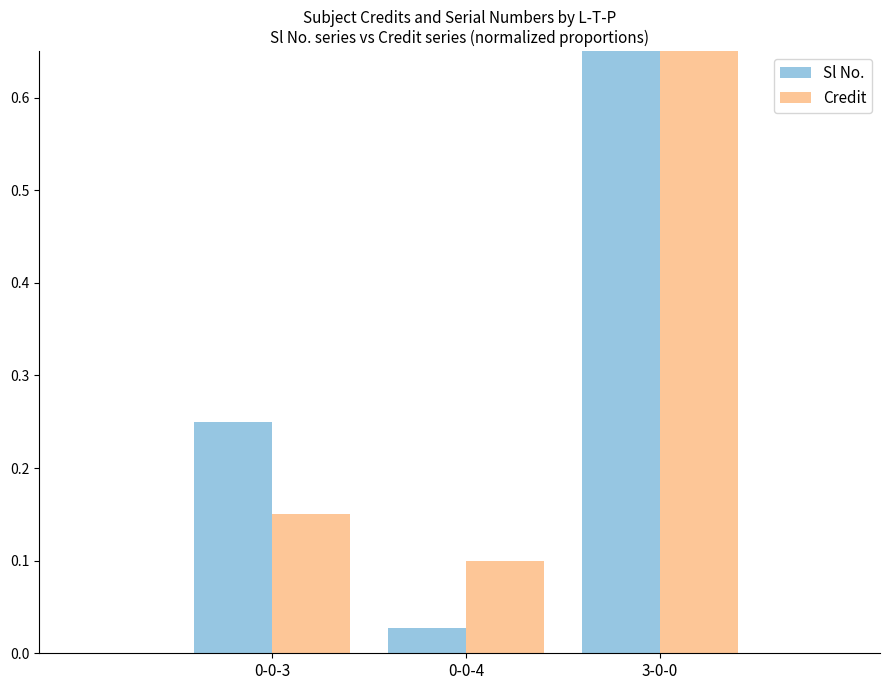

Does the chart contain stacked bars?

No